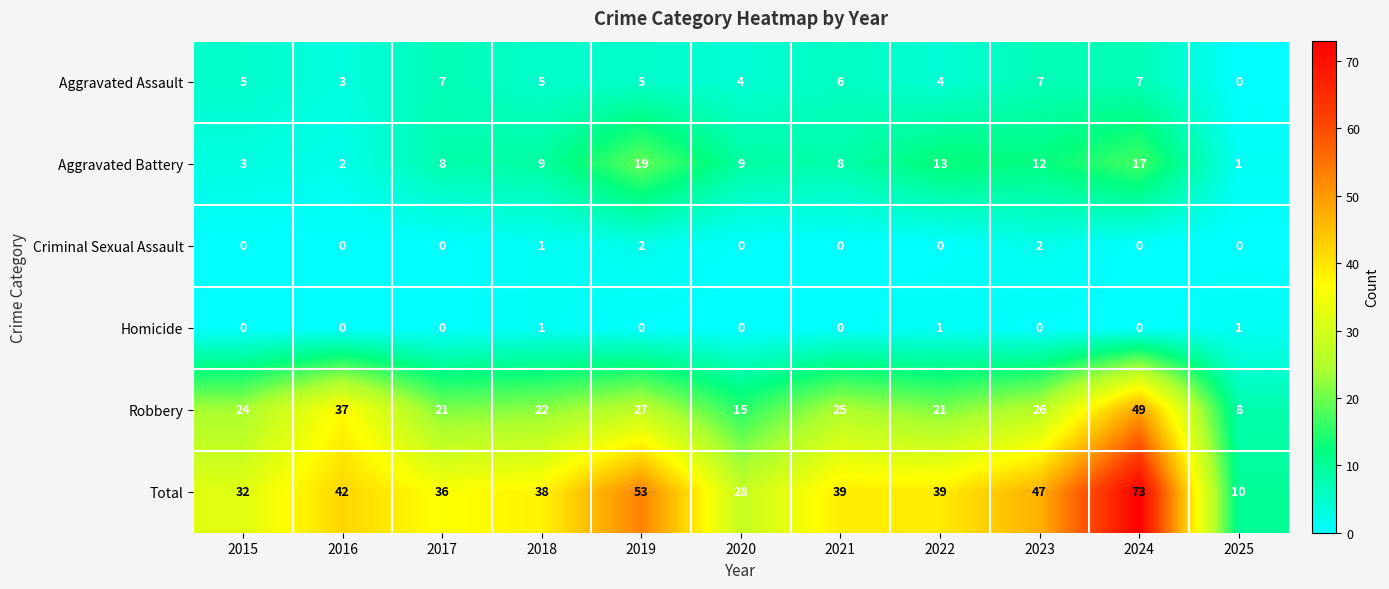

True or false: Robbery has a value of 33 at 2024.

False